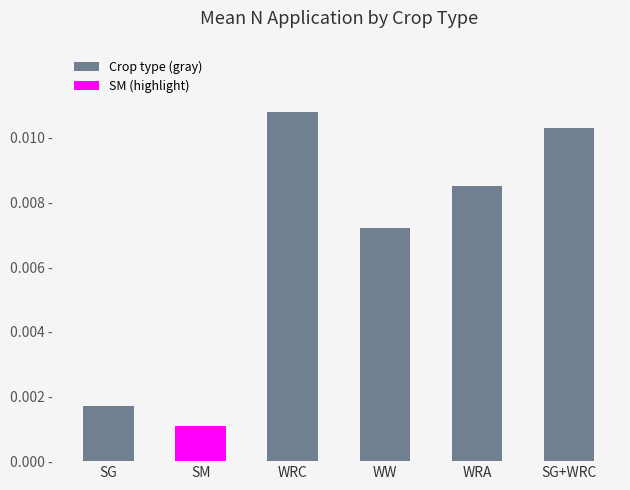

Between WRC and SG+WRC, which is larger?

WRC